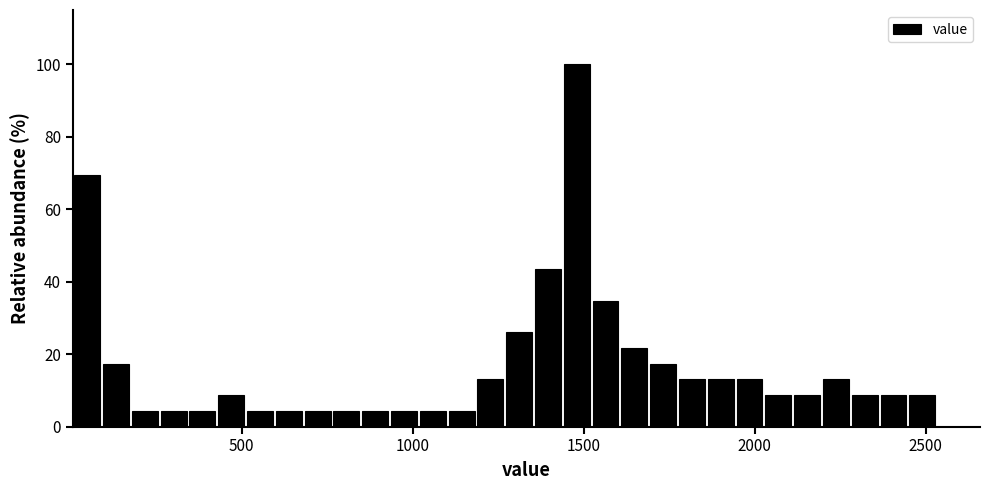

Read against the x-axis, roughly where is the centre of the tallest bar?

1500